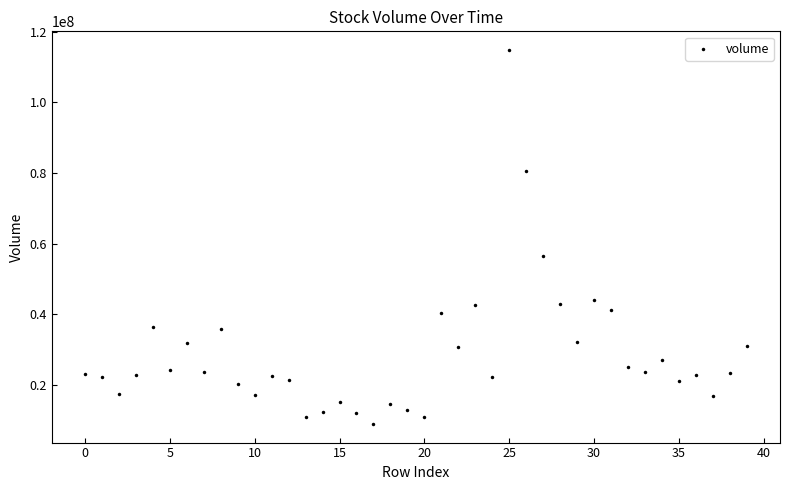

What Y value in the scatter plot is closest to 61935996?

56487470